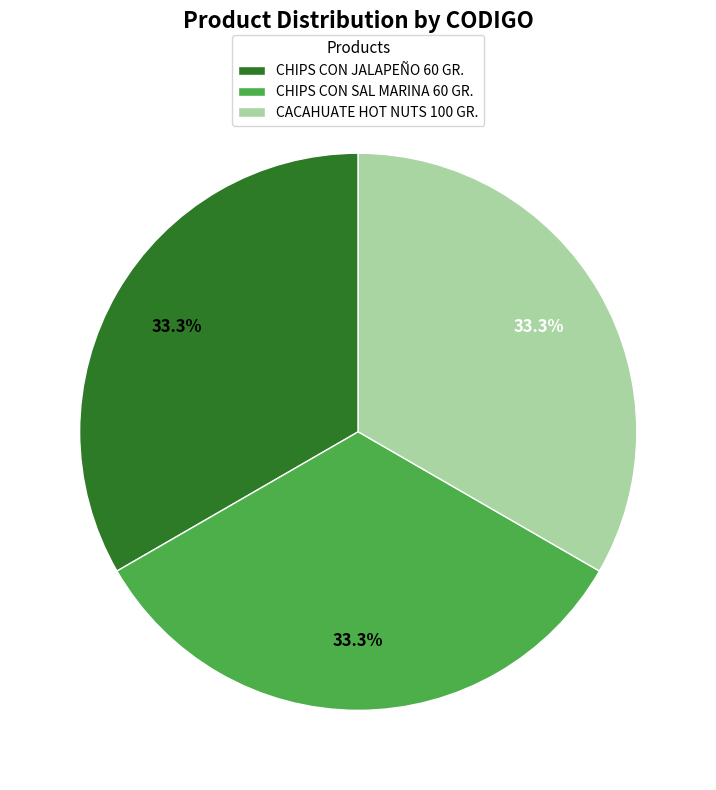

To the nearest percent, what portion does CHIPS CON JALAPEÑO 60 GR. represent?

33%